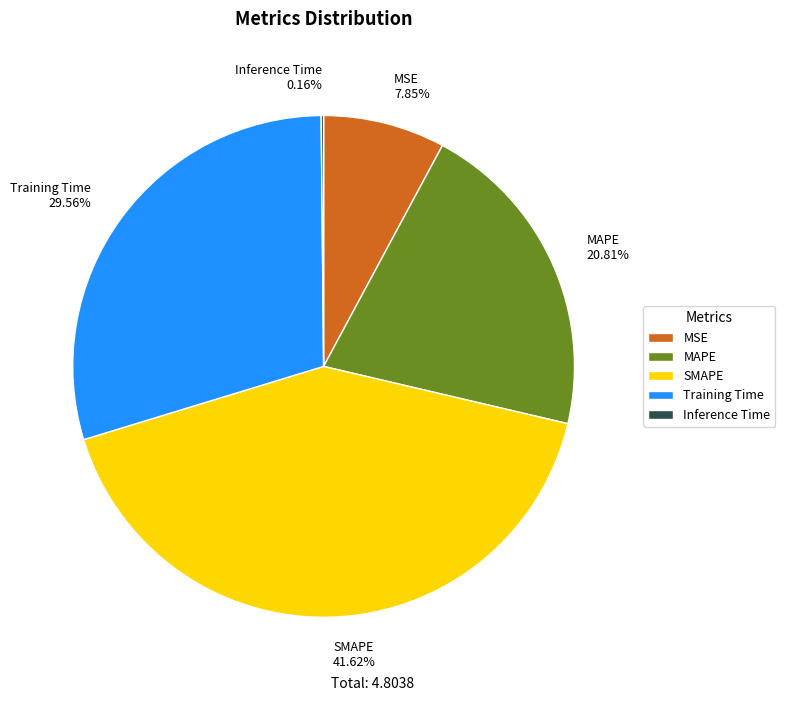

Is the sum of MAPE 20.81% and SMAPE 41.62% greater than half?

Yes